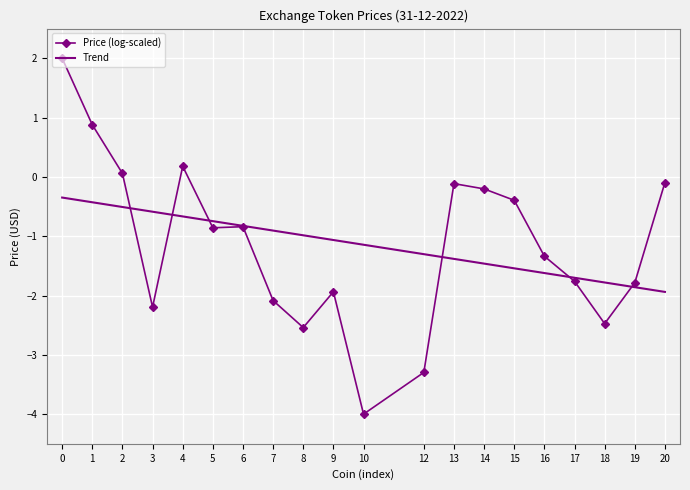

What is the minimum value for Price (log-scaled)?

-4.0